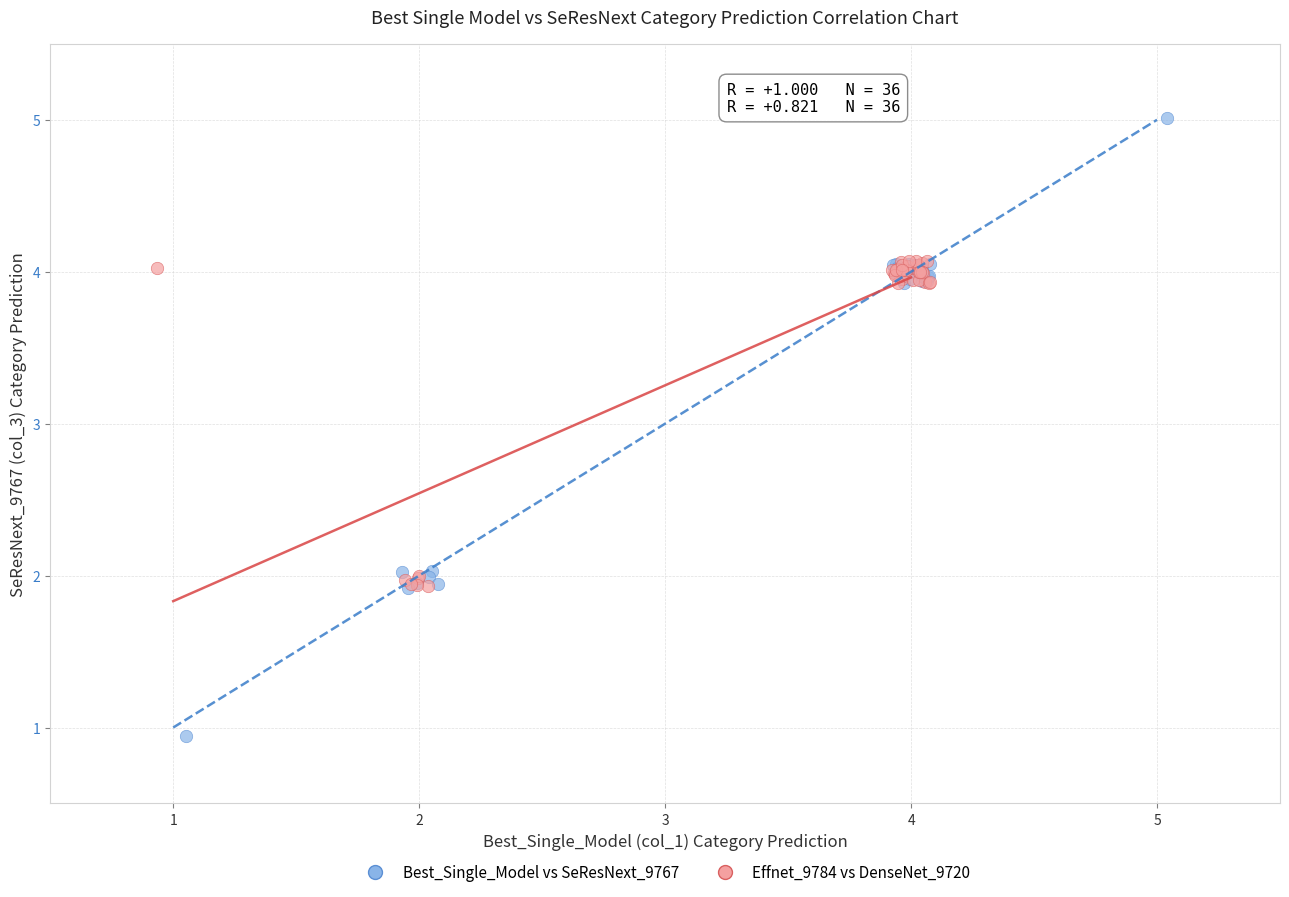

What are all the series names shown in the legend?

Best_Single_Model vs SeResNext_9767, Effnet_9784 vs DenseNet_9720